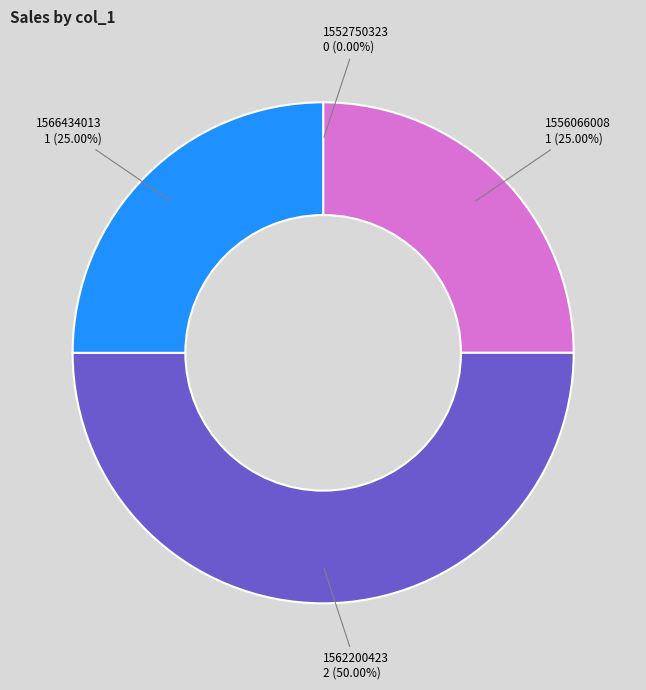

The 1566434013 slice represents 25% of the pie. True or false?

True